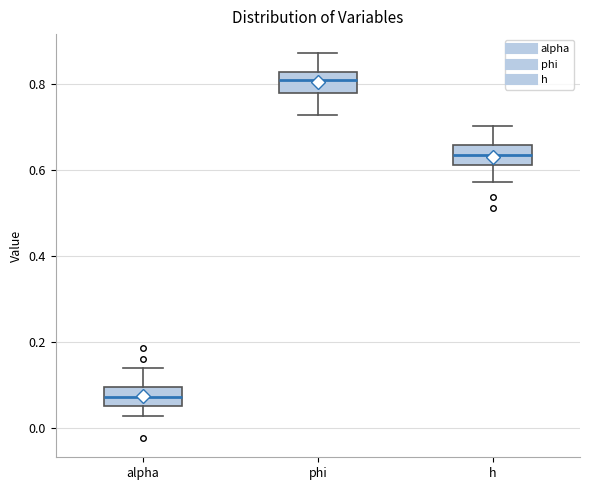

Where does the lower whisker of the box for h end on the y-axis? The values are not printed on the chart, so give them approximately, as read against the axis.

0.58